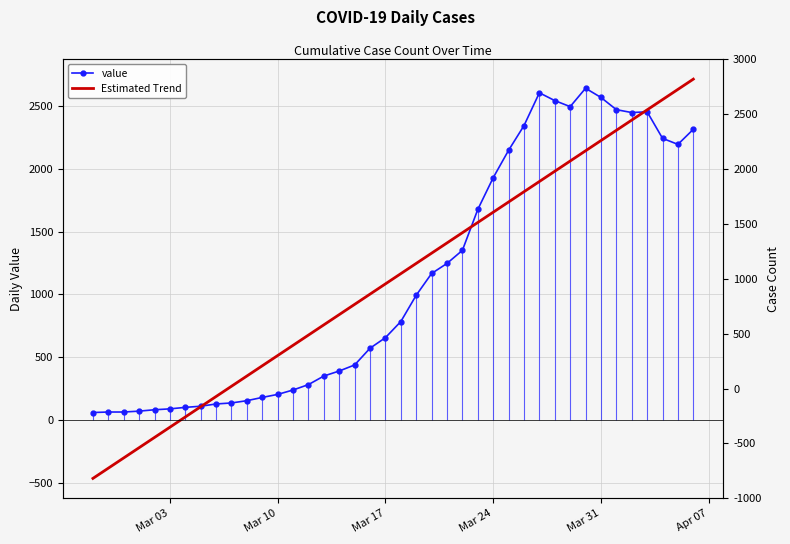

How many data points does each series have?

40